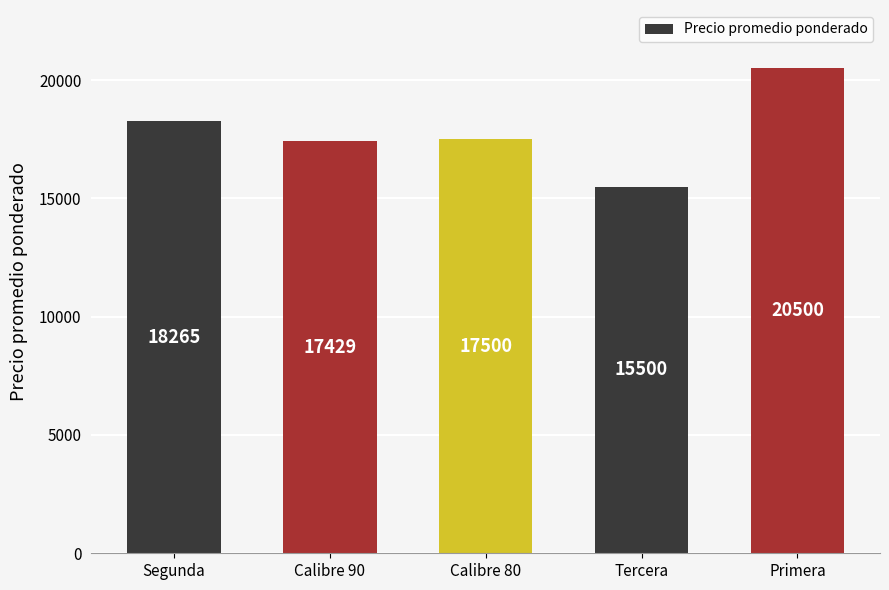

What is the average value?

17839